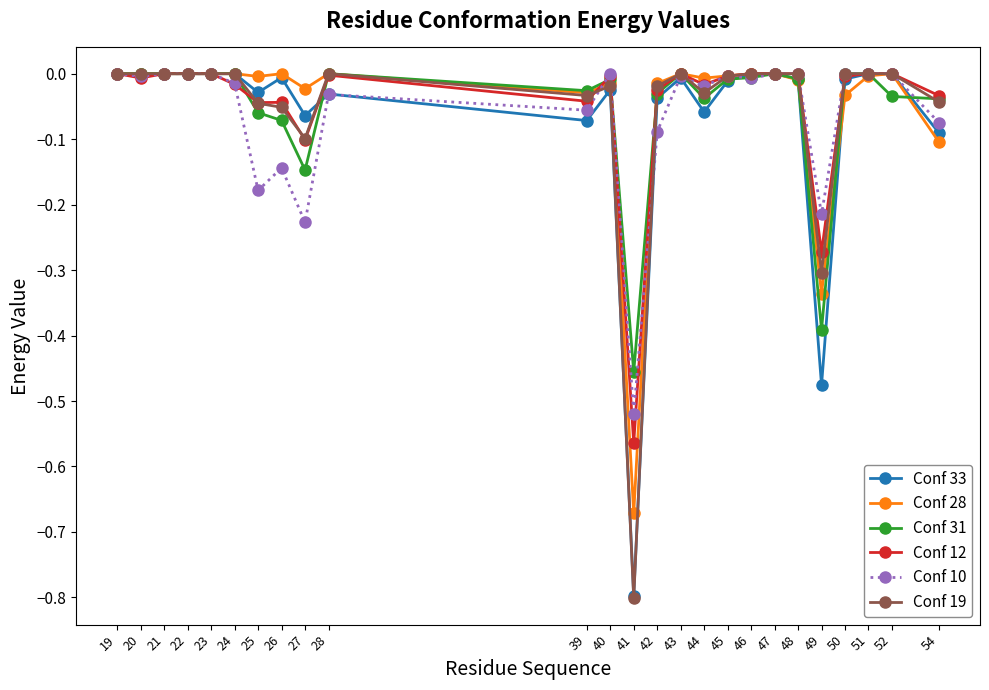

What is the difference between the second highest and minimum values in the Conf 31 series?

0.5